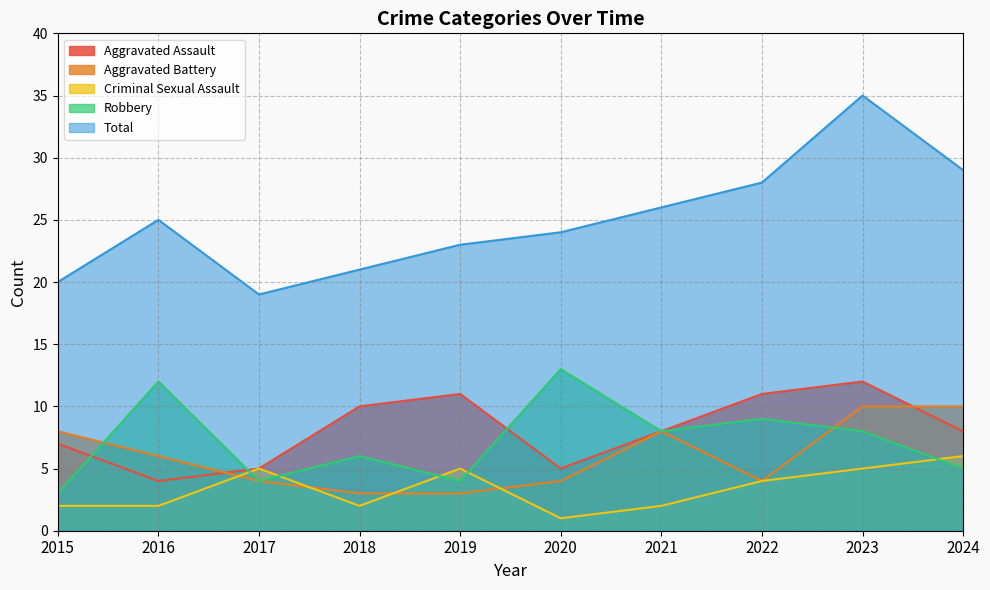

True or false: Criminal Sexual Assault and Total cross at least once.

False